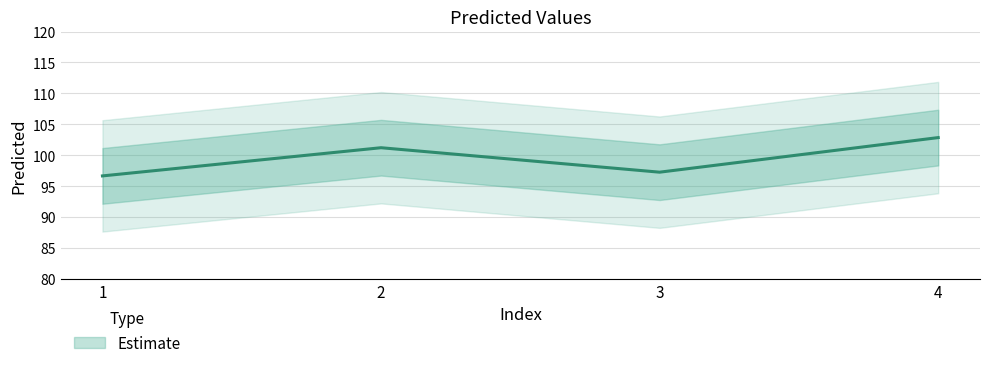

Is this an area chart (filled region under the line)?

No